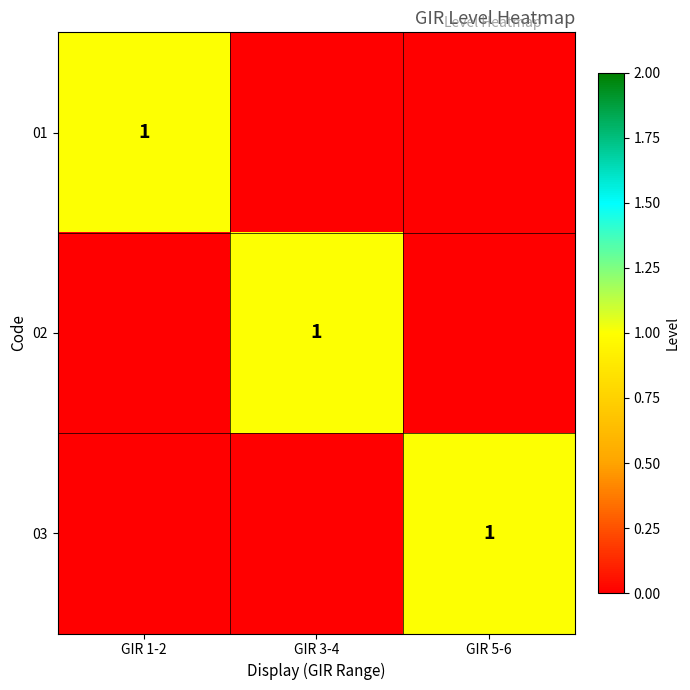

True or false: 03 has a value of 1 at GIR 5-6.

True